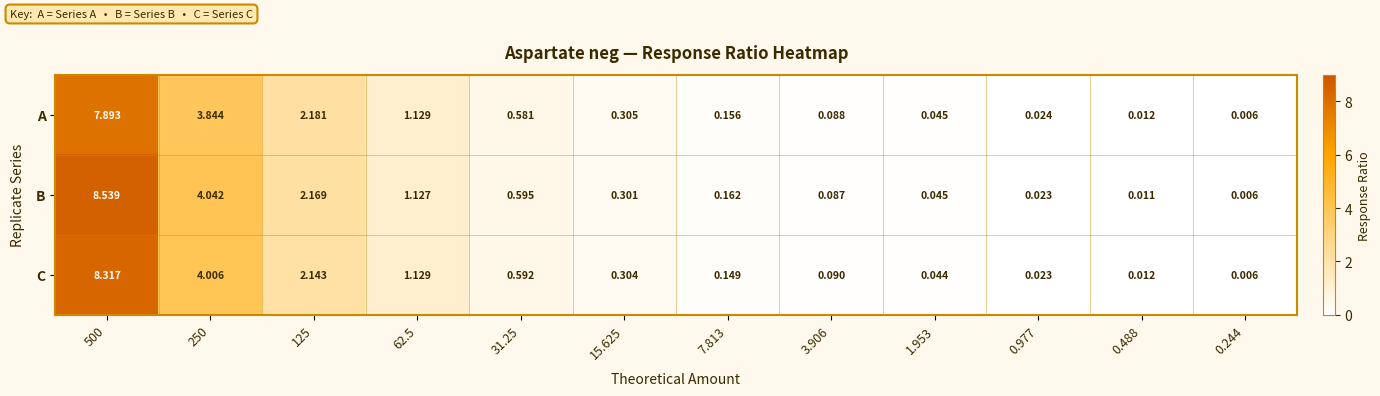

Which series has the widest spread of values?

B